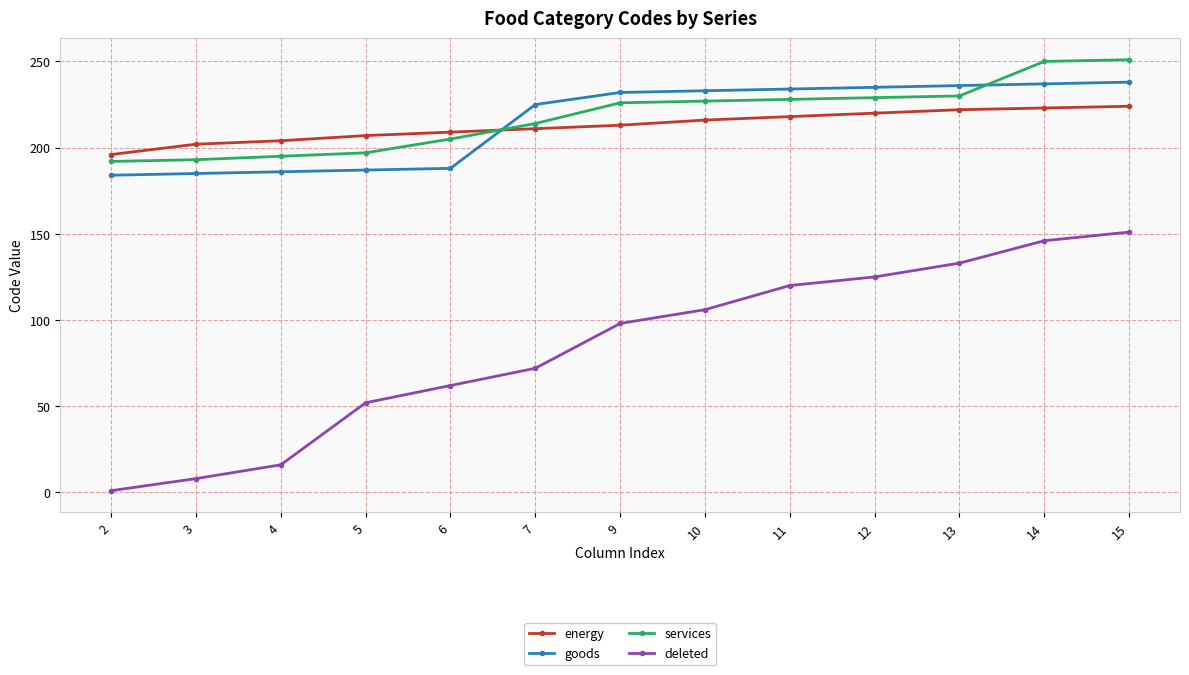

Between 5 and 14, which series saw the biggest shift?

deleted